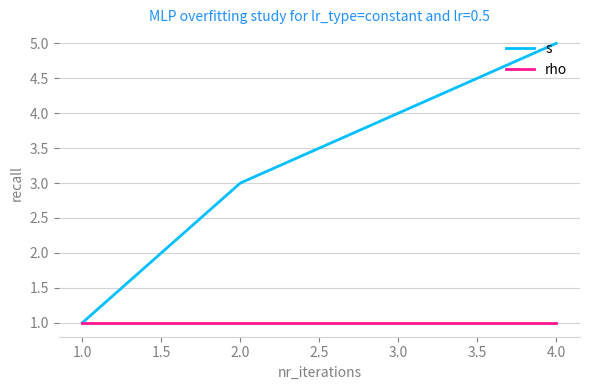

Reading left to right, what are all the values shown in this chart?

s: 1	3	4	5
rho: 1	1	1	1